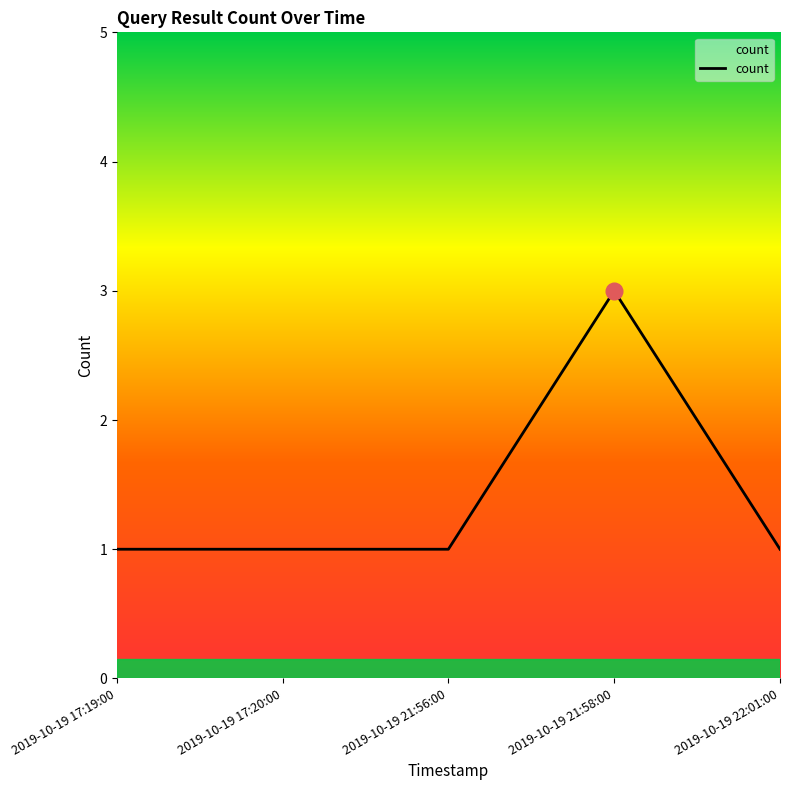

The chart shows a value of 1 at 2019-10-19 21:56:00. True or false?

True